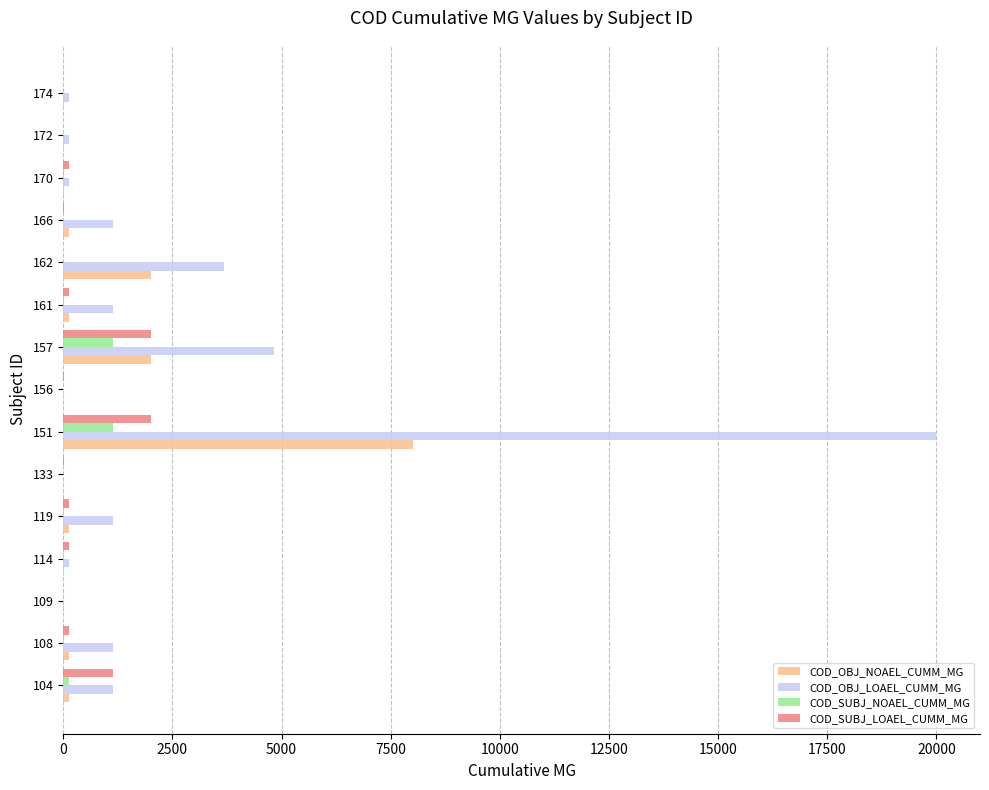

What is the sum of all COD_OBJ_NOAEL_CUMM_MG values?

12719.1